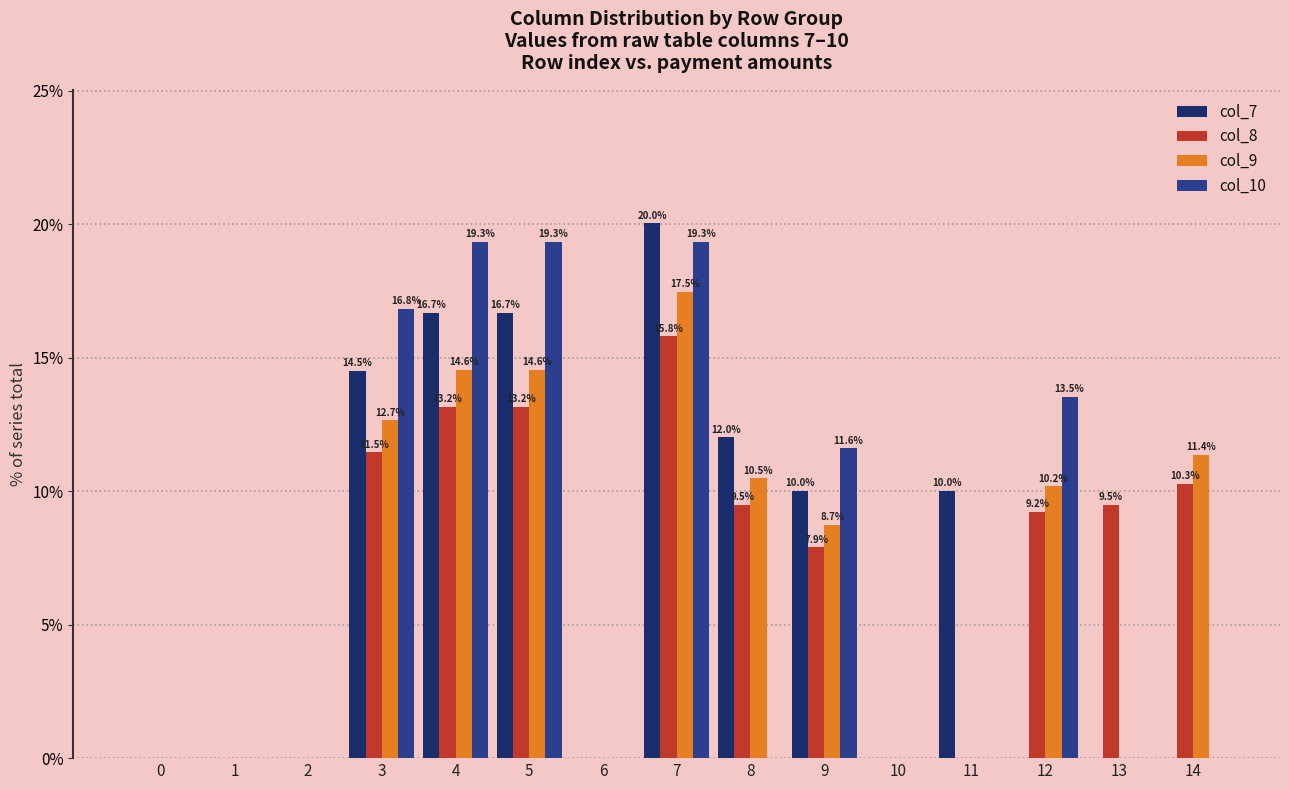

What are all the series names shown in the legend?

col_7, col_8, col_9, col_10